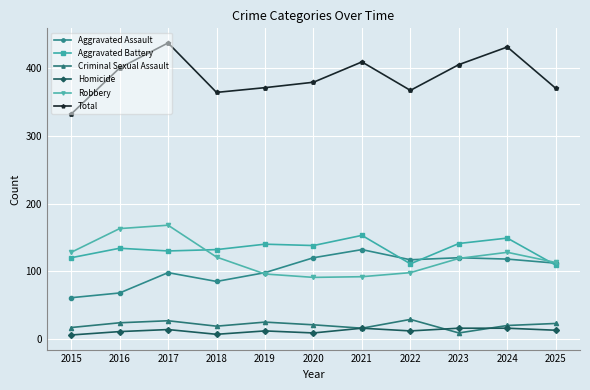

True or false: Aggravated Assault and Aggravated Battery intersect in this chart.

True